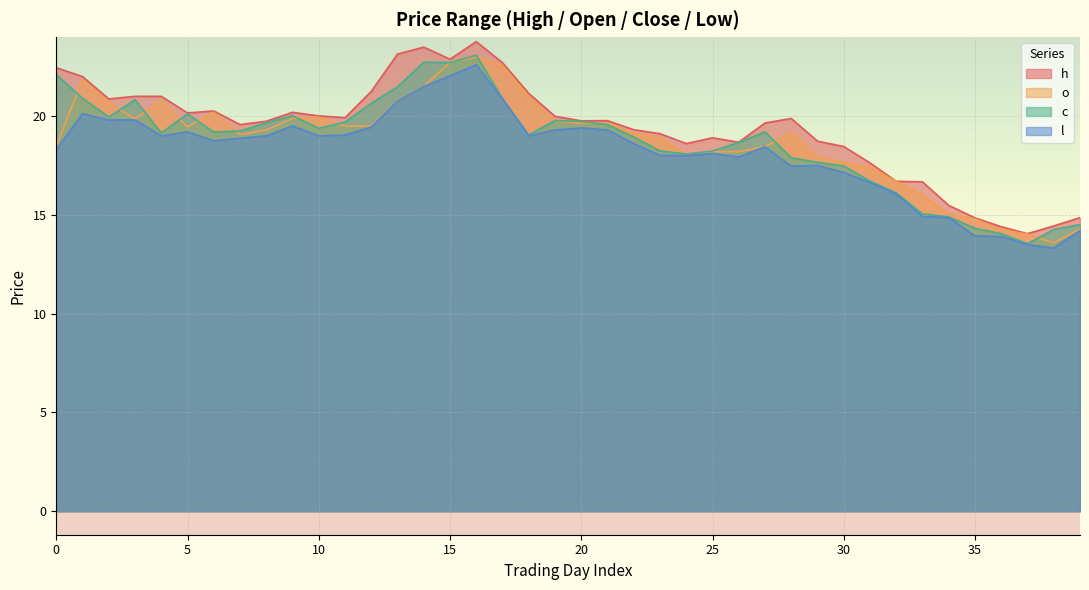

Reading left to right, extract all data points from this chart.

h: 0=22.4	1=22.0	2=20.9	3=21.0	4=21.0	5=20.2	6=20.3	7=19.6	8=19.7	9=20.2	10=20.0	11=19.9	12=21.2	13=23.1	14=23.5	15=22.9	16=23.8	17=22.7	18=21.1	19=20.0	20=19.8	21=19.8	22=19.3	23=19.1	24=18.6	25=18.9	26=18.7	27=19.6	28=19.9	29=18.7	30=18.5	31=17.6	32=16.7	33=16.7	34=15.5	35=14.8	36=14.4	37=14.1	38=14.4	39=14.9
o: 0=18.5	1=21.8	2=20.7	3=19.9	4=20.8	5=19.4	6=20.2	7=19.1	8=19.3	9=19.9	10=19.9	11=19.5	12=19.5	13=20.8	14=21.5	15=22.7	16=23.0	17=22.6	18=21.0	19=19.8	20=19.6	21=19.6	22=19.1	23=18.9	24=18.1	25=18.2	26=18.2	27=18.4	28=19.2	29=17.9	30=17.7	31=17.4	32=16.7	33=16.0	34=15.1	35=14.8	36=14.2	37=14.0	38=13.6	39=14.3
c: 0=22.1	1=20.9	2=19.9	3=20.8	4=19.1	5=20.1	6=19.2	7=19.2	8=19.7	9=20.0	10=19.4	11=19.7	12=20.6	13=21.5	14=22.7	15=22.7	16=23.1	17=20.9	18=19.0	19=19.8	20=19.7	21=19.6	22=18.9	23=18.2	24=18.1	25=18.2	26=18.7	27=19.2	28=17.9	29=17.7	30=17.5	31=16.7	32=16.1	33=15.1	34=14.9	35=14.3	36=14.1	37=13.5	38=14.3	39=14.5
l: 0=18.3	1=20.1	2=19.8	3=19.8	4=19.0	5=19.2	6=18.8	7=18.9	8=19.0	9=19.5	10=19.0	11=19.0	12=19.4	13=20.8	14=21.5	15=22.0	16=22.6	17=20.9	18=19.0	19=19.3	20=19.4	21=19.3	22=18.6	23=18.0	24=18.0	25=18.1	26=17.9	27=18.4	28=17.5	29=17.5	30=17.1	31=16.6	32=16.1	33=14.9	34=14.9	35=13.9	36=13.9	37=13.5	38=13.3	39=14.2